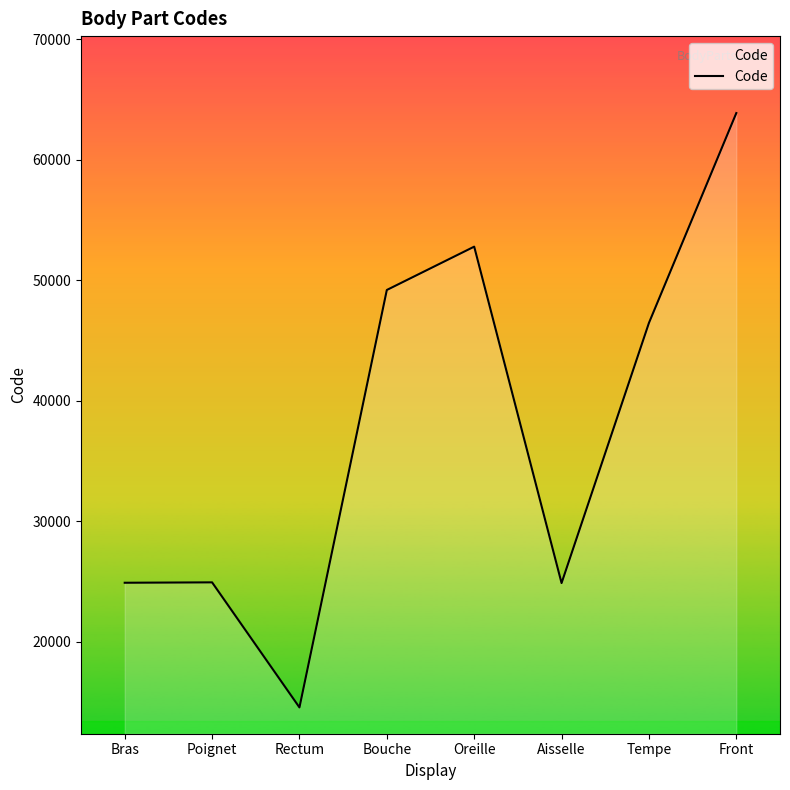

True or false: the data shows 22799 at Bouche.

False